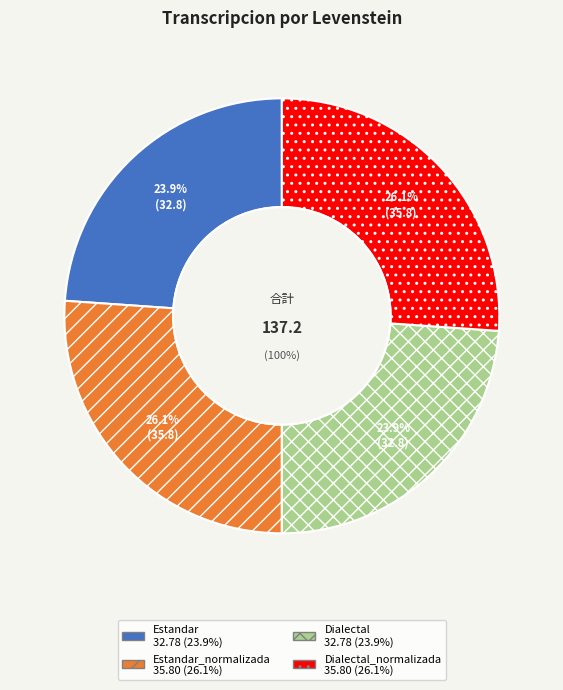

What portion of the pie excludes Dialectal?

76.1%